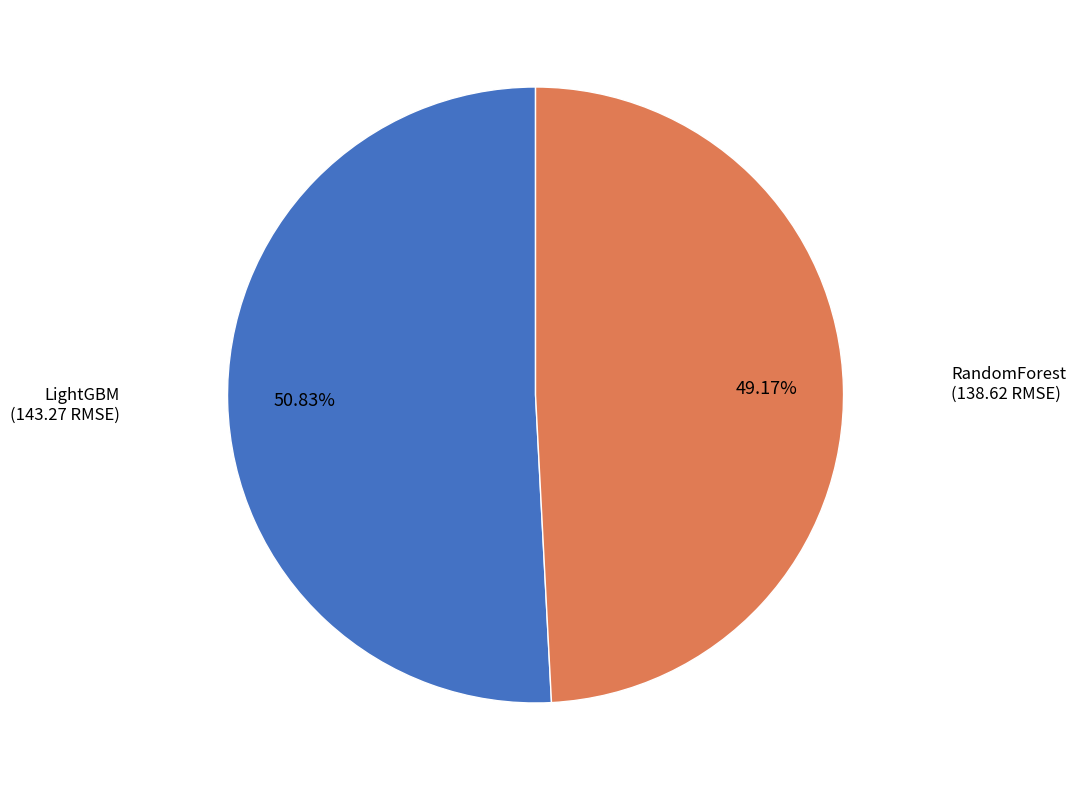

Rank the categories by value from lowest to highest.

RandomForest, LightGBM